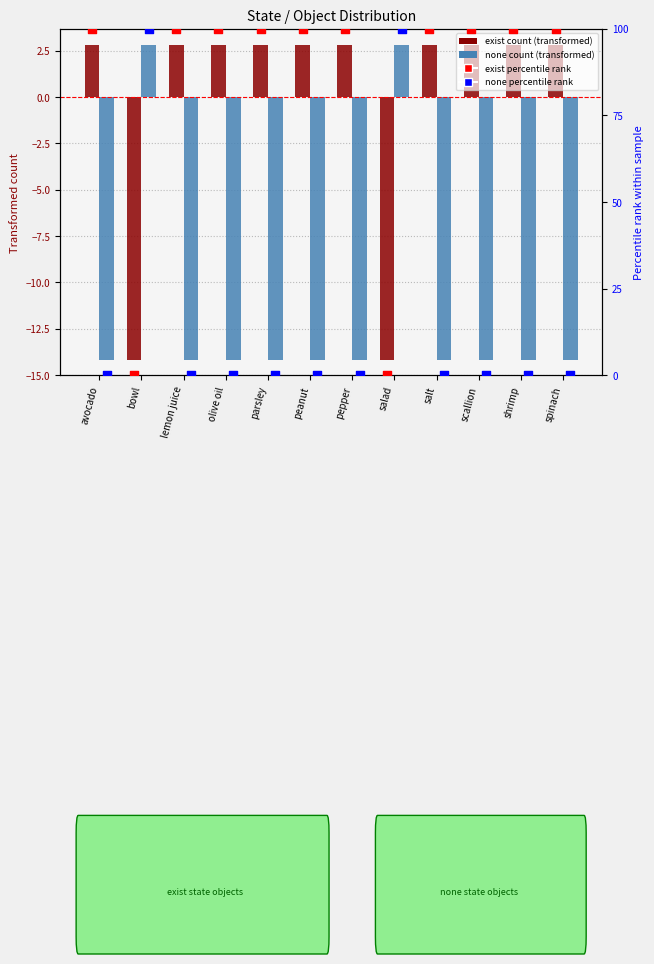

What is the total value across all series at avocado?

88.7